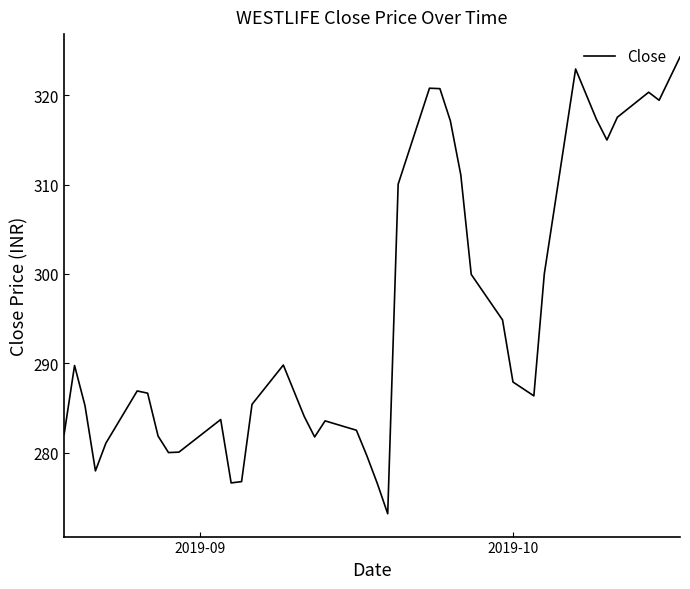

What is the maximum value shown in the chart?

324.3